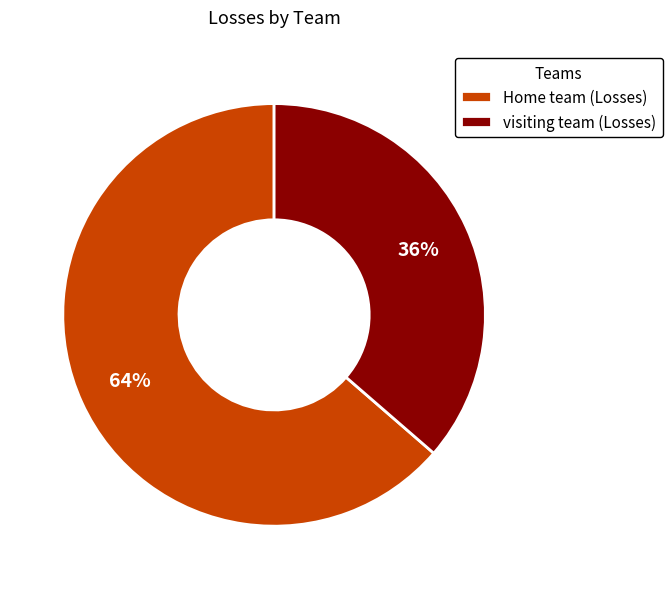

Which slice represents more than half of the pie?

Home team